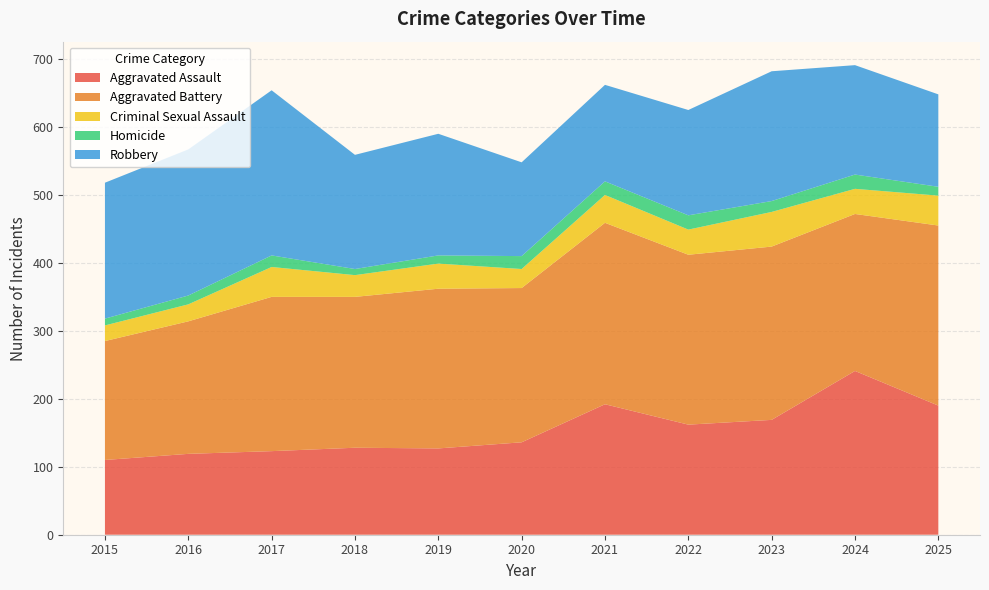

Reading left to right, extract all data points from this chart.

Aggravated Assault: 2015=110	2016=119	2017=123	2018=128	2019=127	2020=136	2021=192	2022=162	2023=169	2024=241	2025=190
Aggravated Battery: 2015=175	2016=195	2017=227	2018=222	2019=235	2020=227	2021=267	2022=250	2023=255	2024=231	2025=265
Criminal Sexual Assault: 2015=23	2016=25	2017=44	2018=32	2019=37	2020=28	2021=41	2022=37	2023=51	2024=37	2025=44
Homicide: 2015=10	2016=13	2017=17	2018=9	2019=12	2020=19	2021=20	2022=21	2023=16	2024=21	2025=13
Robbery: 2015=200	2016=215	2017=243	2018=168	2019=179	2020=138	2021=142	2022=155	2023=191	2024=161	2025=136